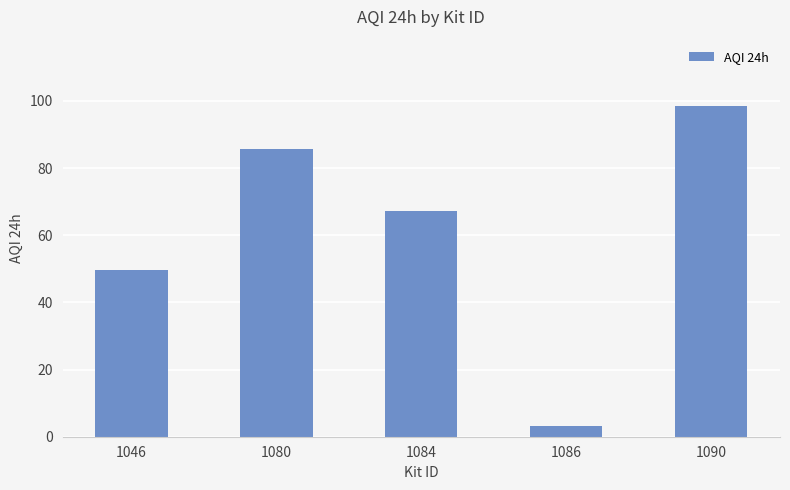

Reading left to right, extract all data points from this chart.

1046=49.7	1080=85.7	1084=67.3	1086=3.1	1090=98.5